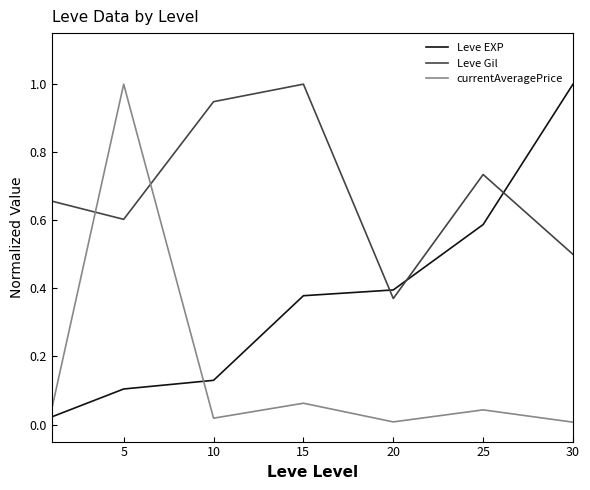

Which series has the largest total across all categories?

Leve Gil